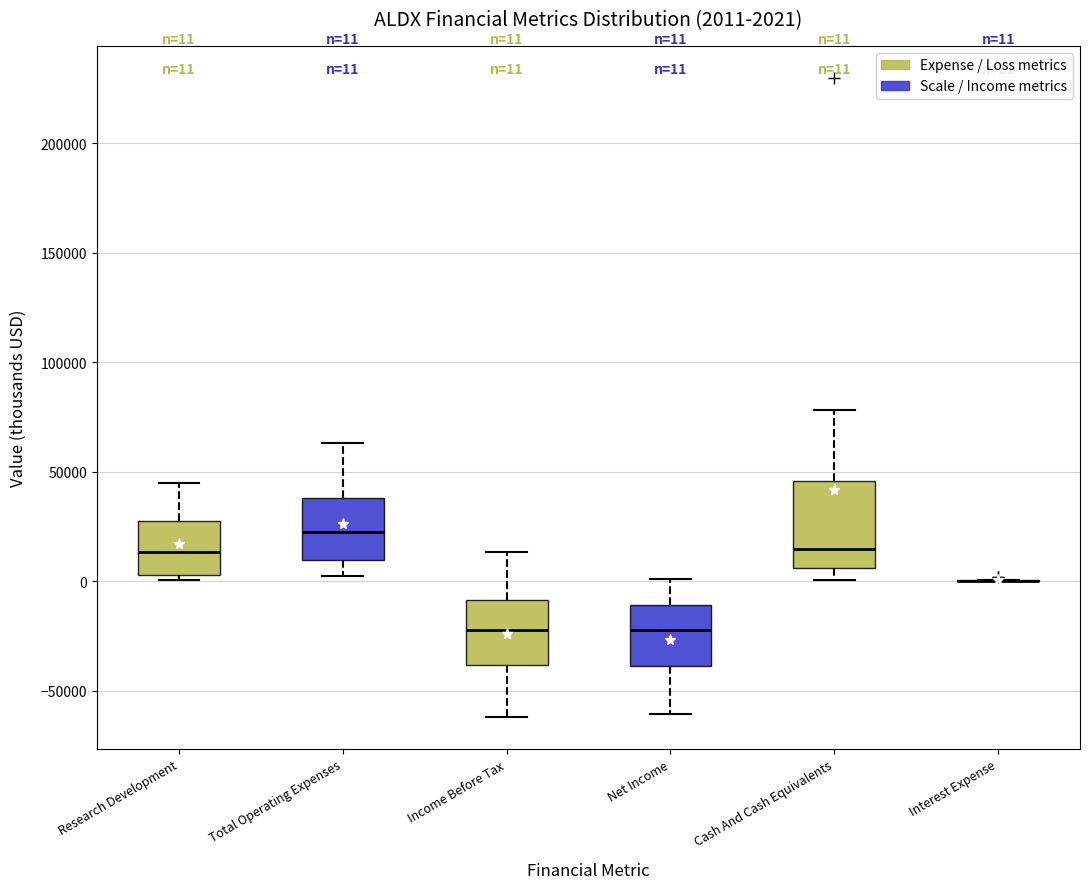

Which box is the tallest, from its lower edge to its upper edge?

Cash And Cash Equivalents